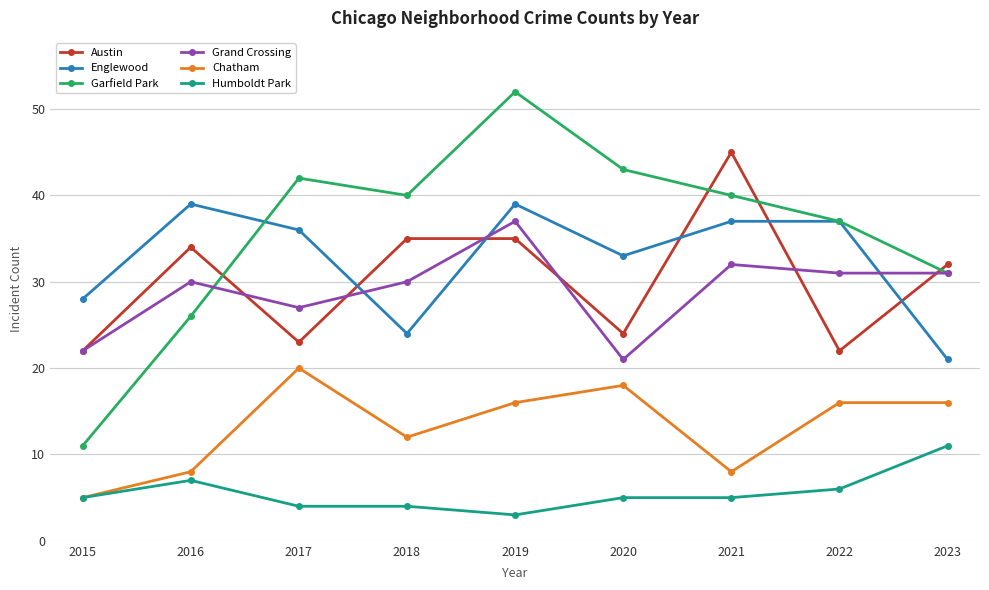

Which series has the largest total across all categories?

Garfield Park